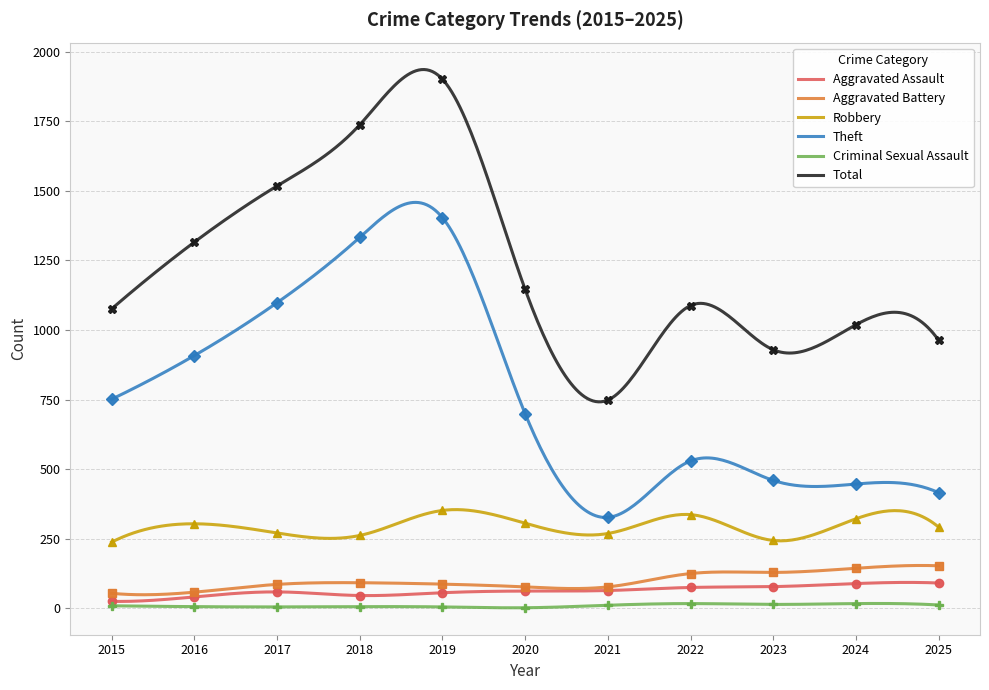

Which series has the largest total across all categories?

Total